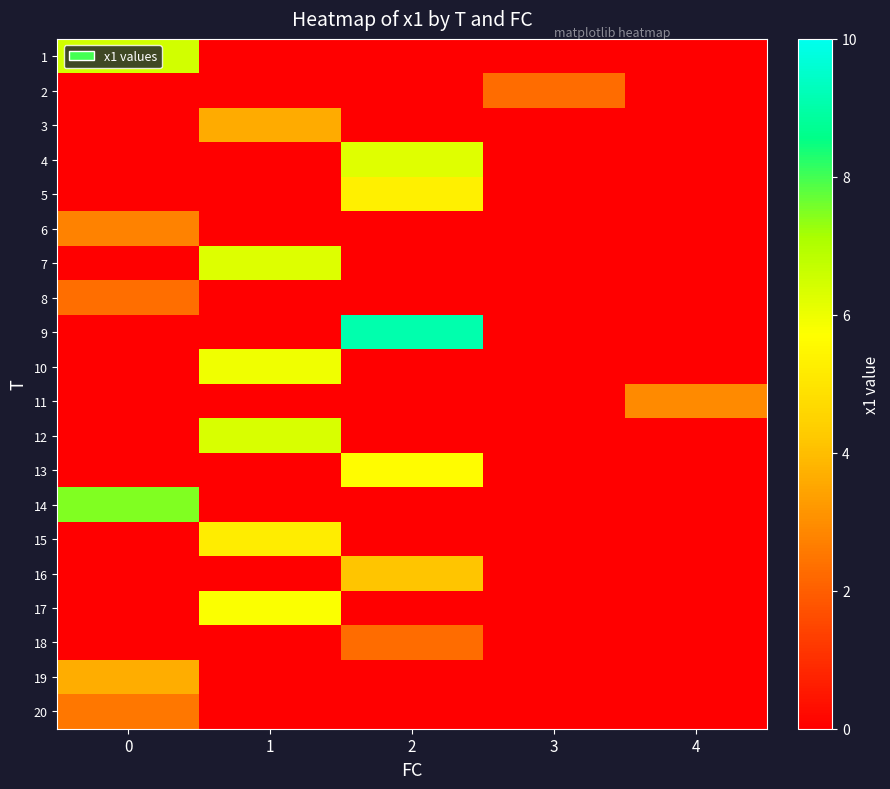

Which series has the largest range (max minus min)?

9